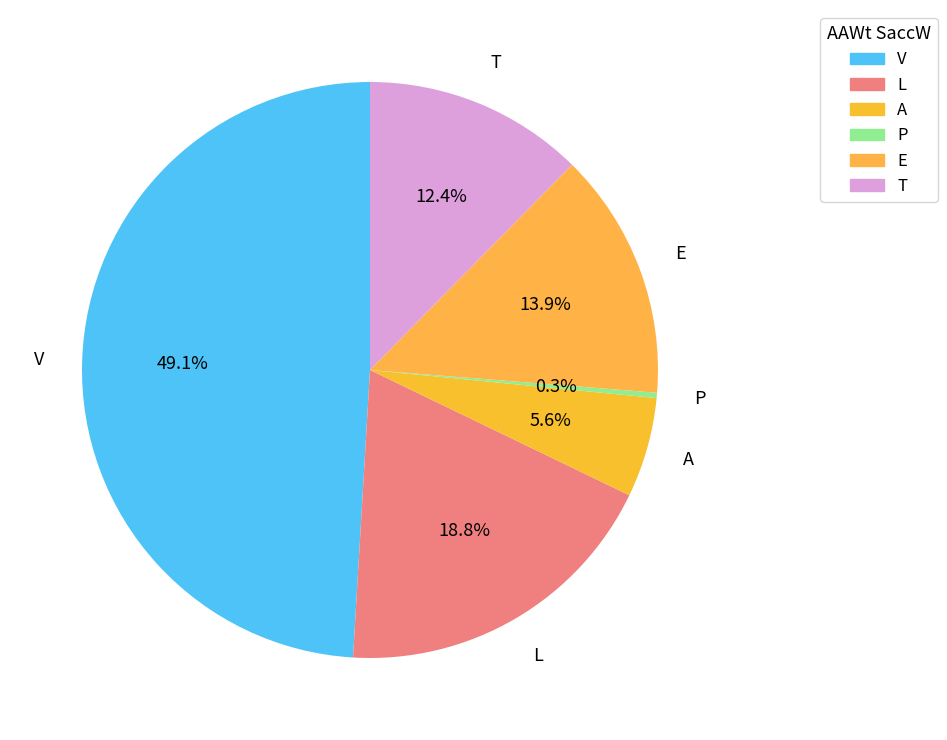

True or false: V accounts for 55% of the total.

False